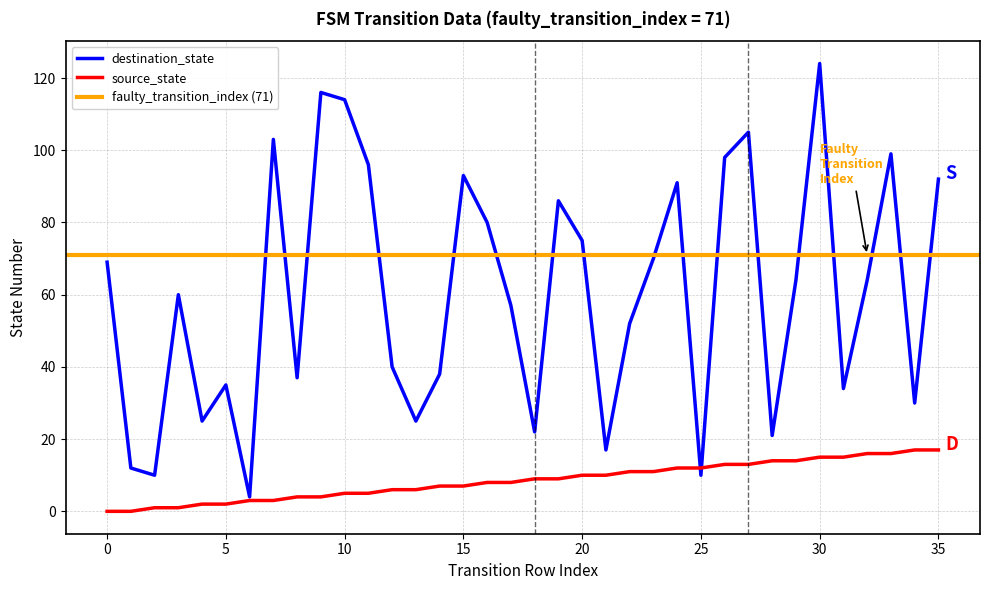

True or false: source_state has more than 0 interior local peaks.

False